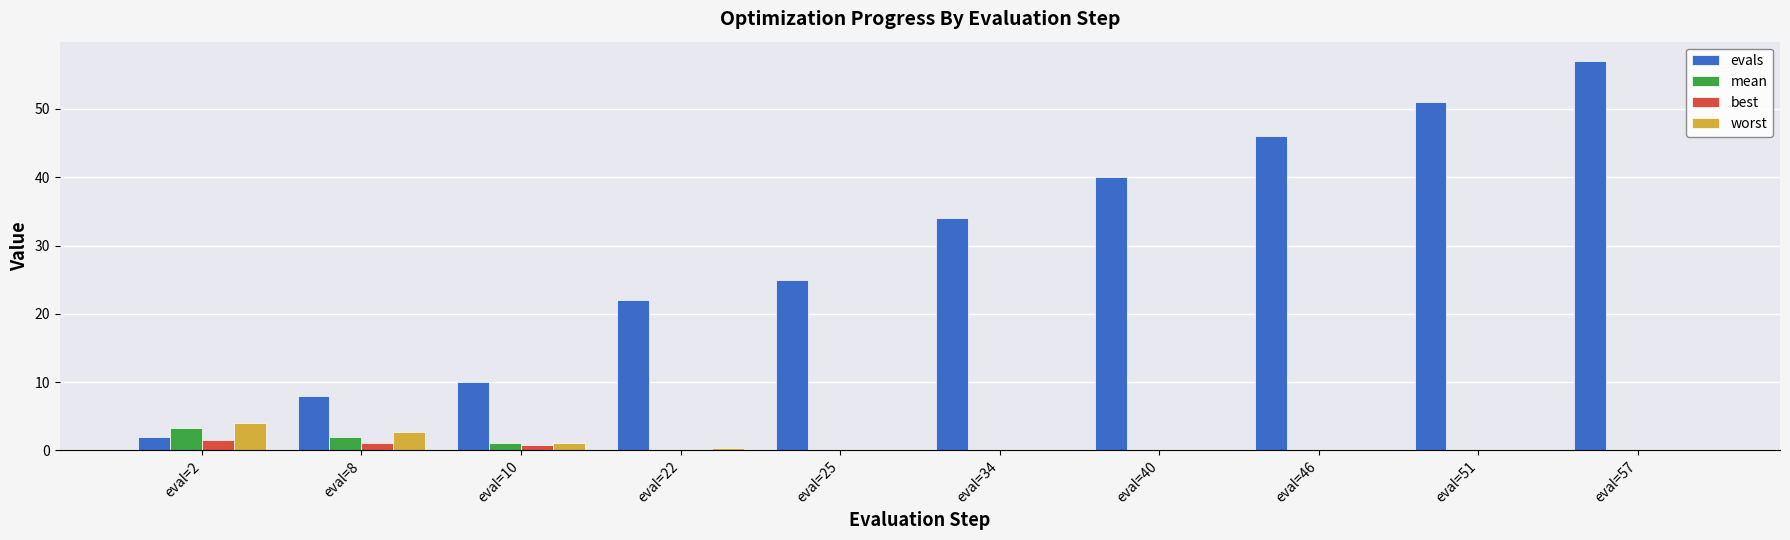

Between eval=2 and eval=25, which series saw the biggest shift?

evals